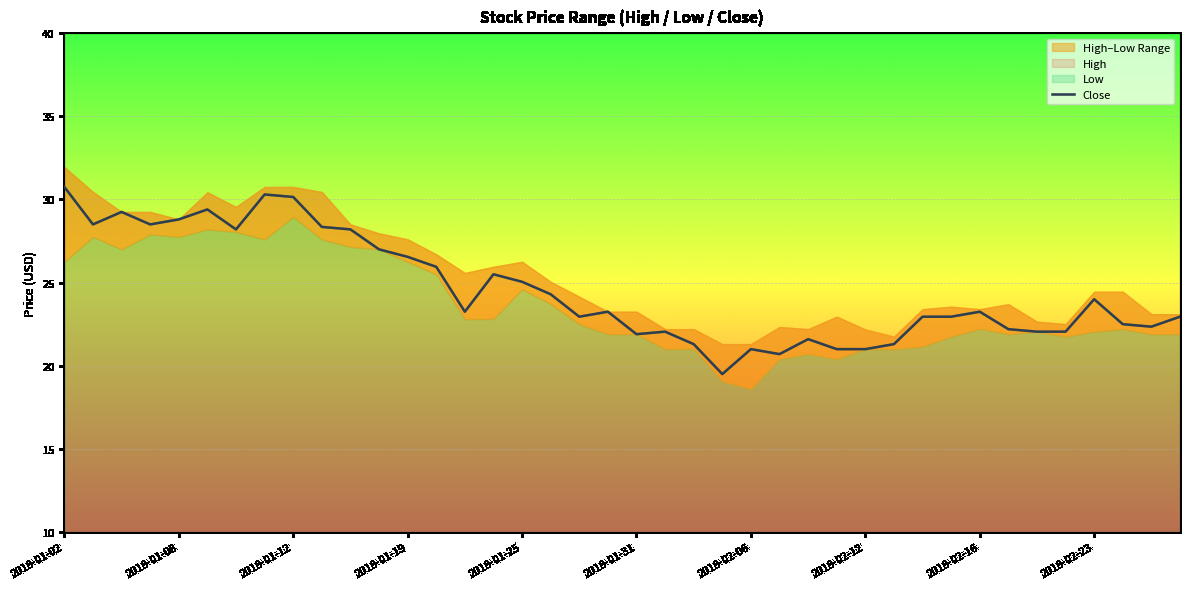

Reading left to right, what are all the values shown in this chart?

30.8	28.5	29.2	28.5	28.8	29.4	28.2	30.3	30.1	28.4	28.2	27.0	26.6	25.9	23.2	25.5	25.1	24.3	22.9	23.2	21.9	22.1	21.3	19.5	21.0	20.7	21.6	21.0	21.0	21.3	22.9	22.9	23.2	22.2	22.1	22.1	24.0	22.5	22.4	22.9